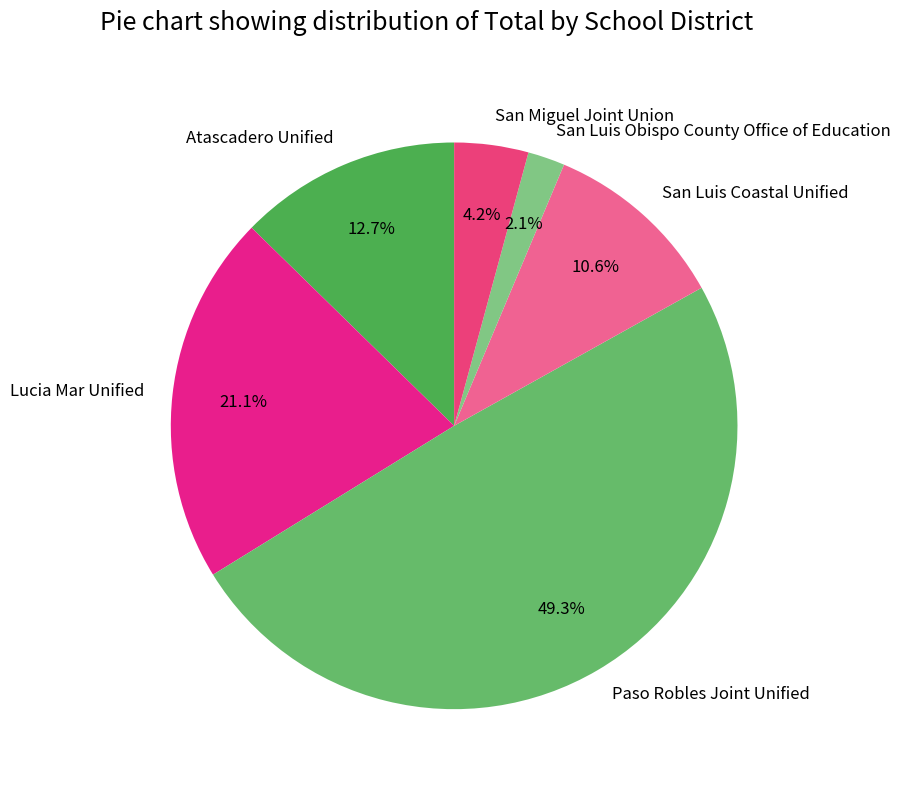

Which category has the biggest portion of the pie?

Paso Robles Joint Unified